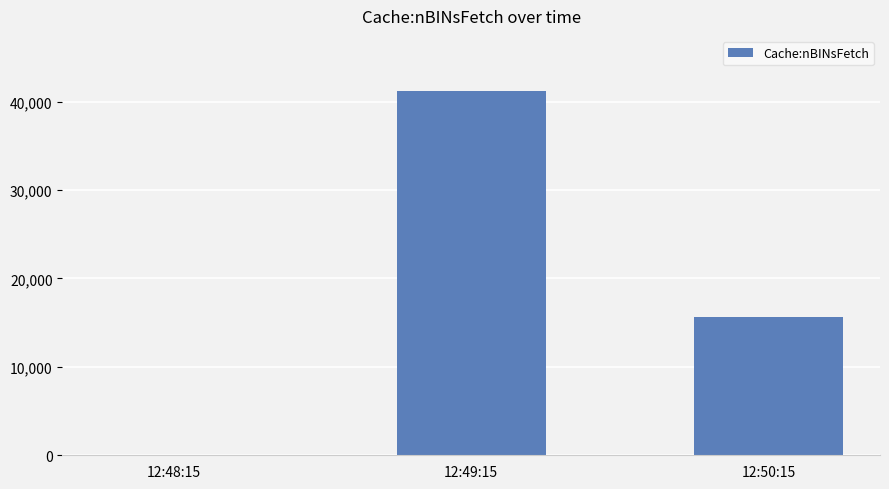

Is it true that the value at 12:50:15 is 5304?

False